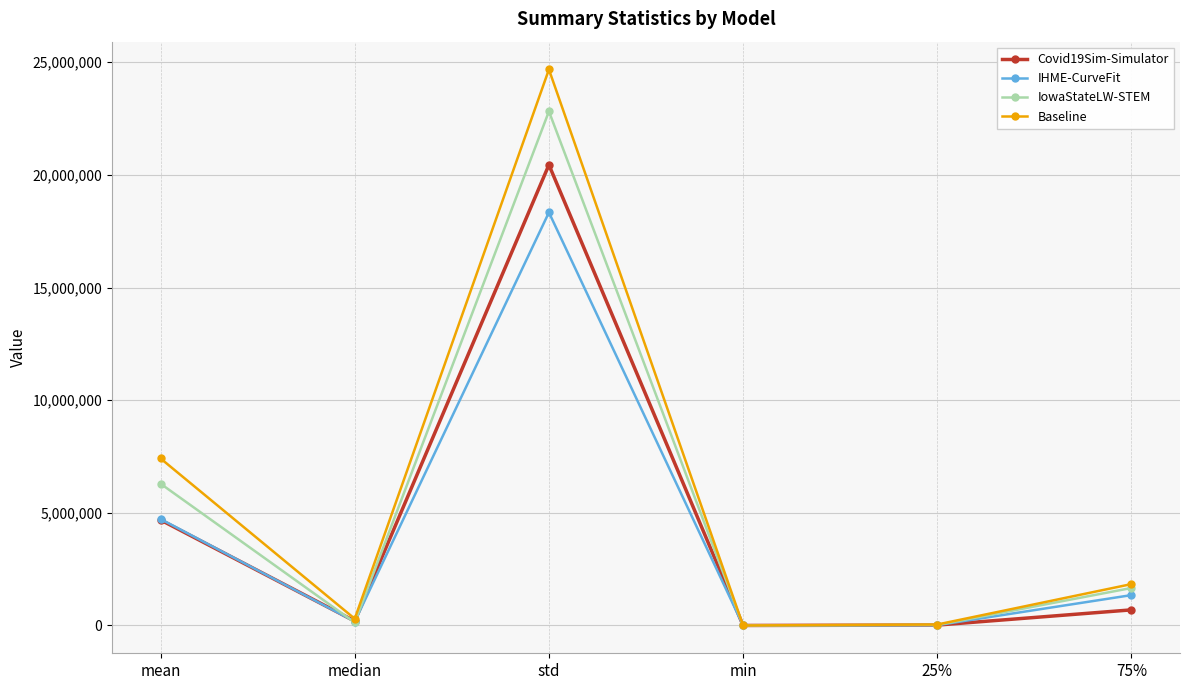

What is the minimum value for IowaStateLW-STEM?

4.0